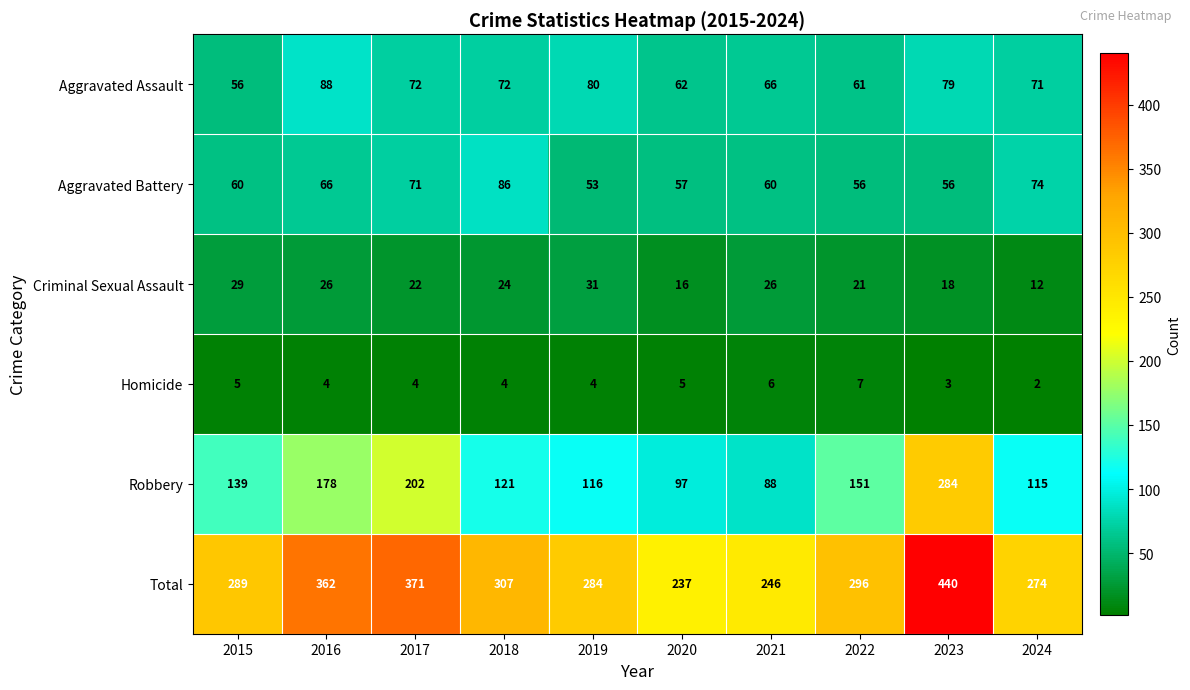

Rank the series by their maximum value, from highest to lowest.

Total, Robbery, Aggravated Assault, Aggravated Battery, Criminal Sexual Assault, Homicide